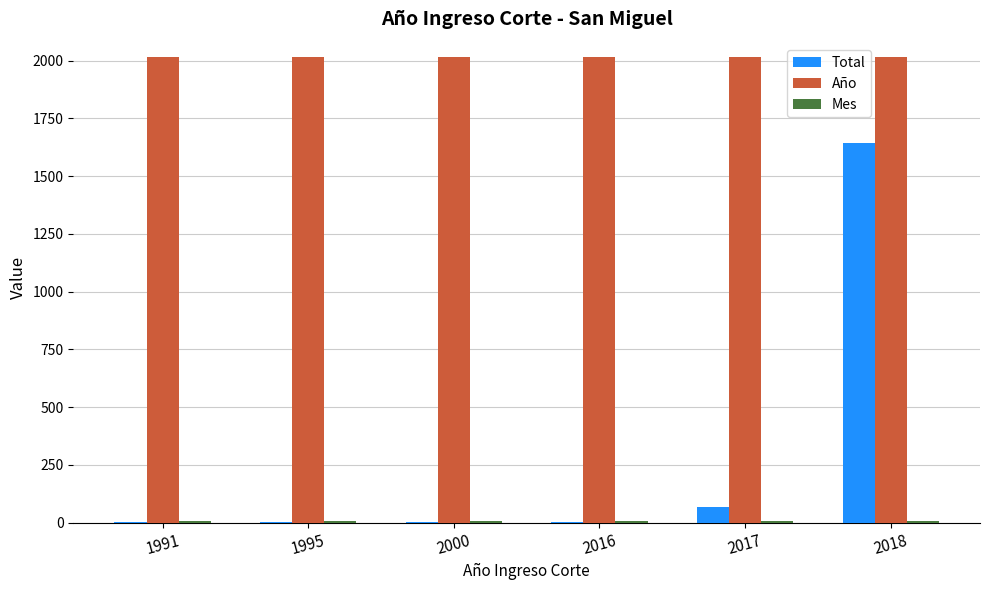

Where is Total nearest to the value 822?

2017